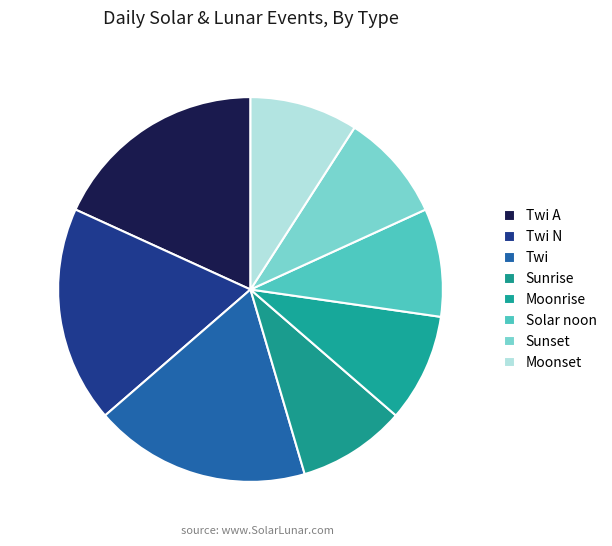

Count the number of slices in the pie.

8